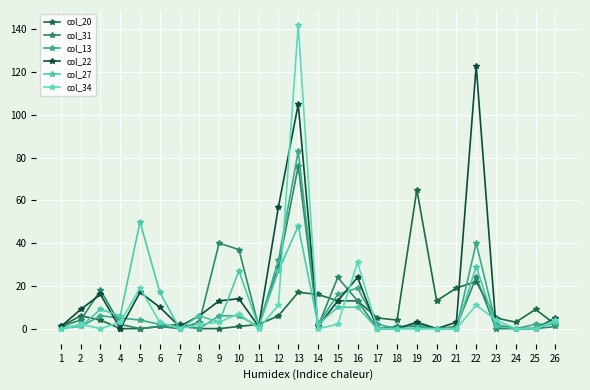

What is the total value across all series at 4?

16